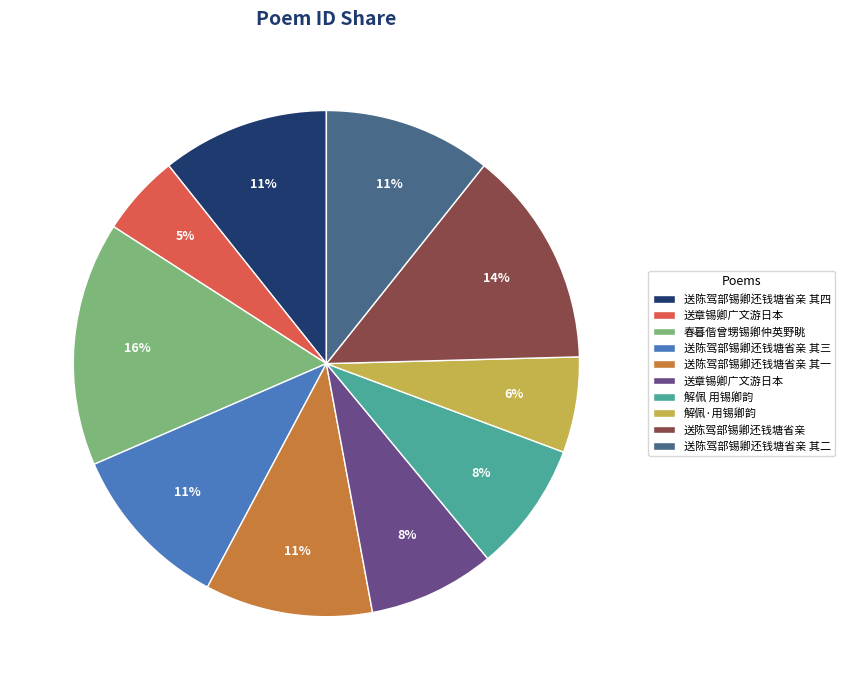

Is there any slice that represents more than half of the pie?

No